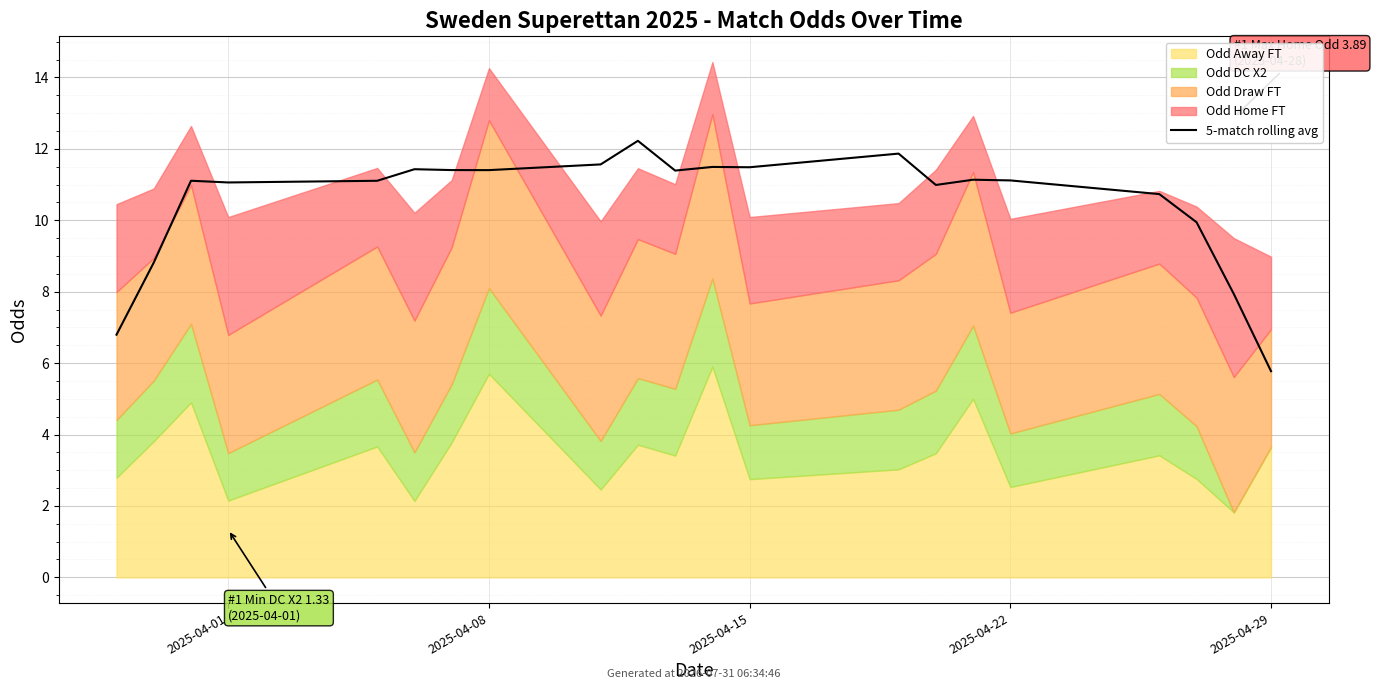

What is the value of the 16th point from the left?

11.1